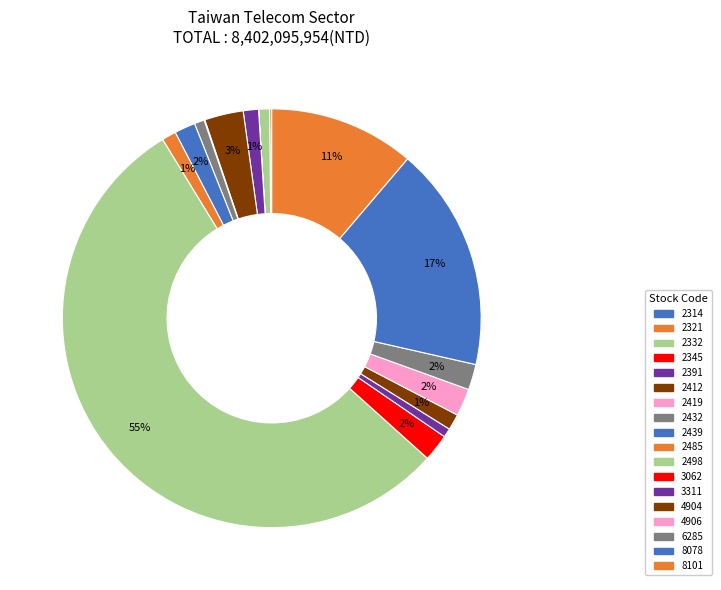

Which category accounts for the majority?

2498